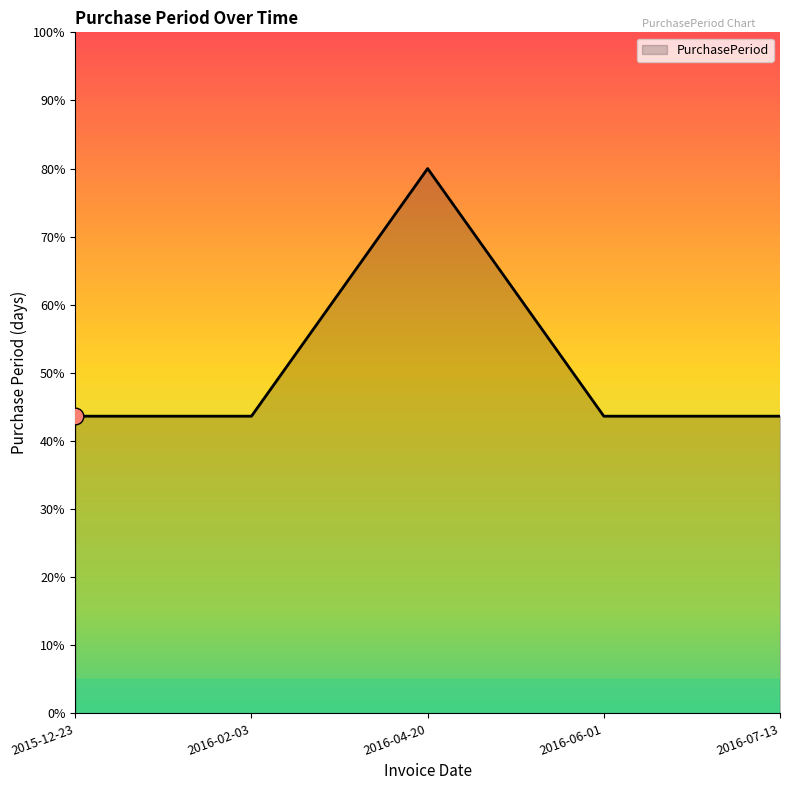

Reading right to left, list all the values displayed in this chart.

43.6	43.6	80.0	43.6	43.6